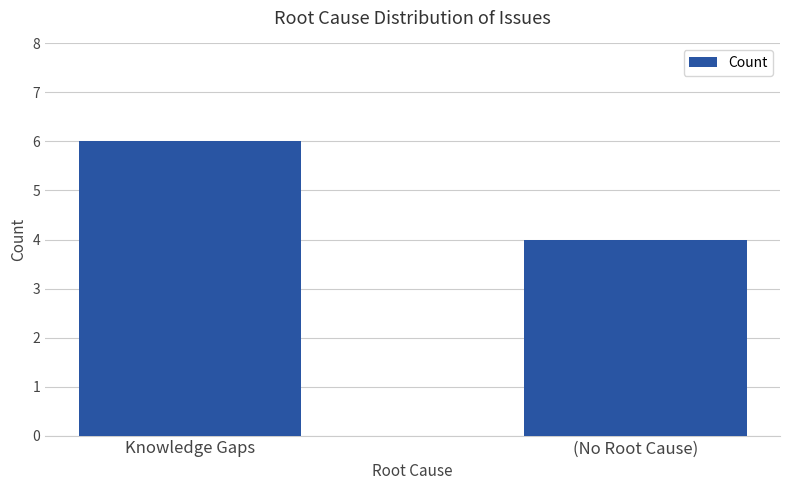

What is the difference between the maximum and minimum values?

2